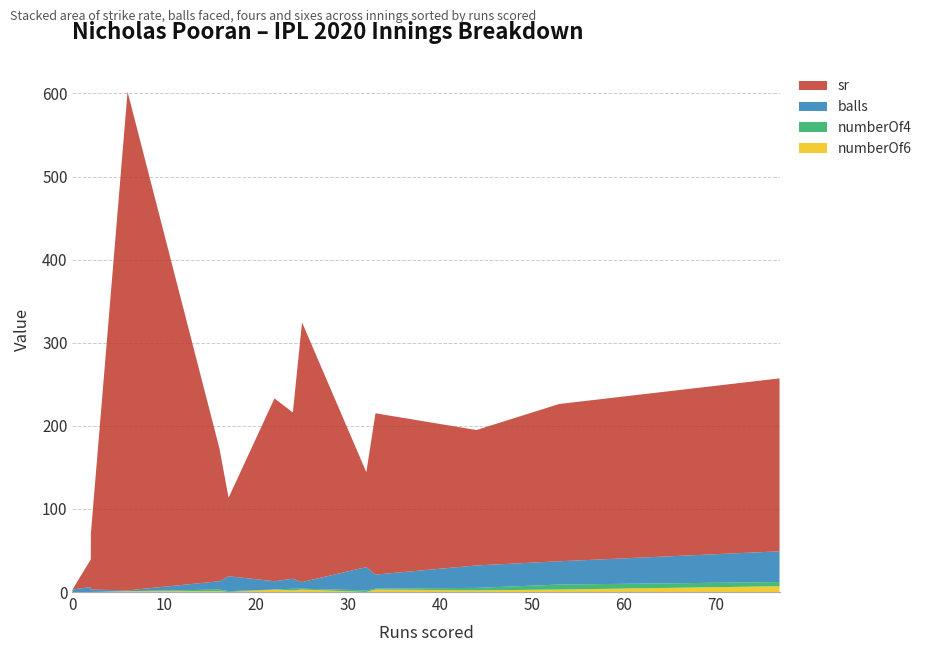

Reading left to right, list all the values displayed in this chart.

sr: 0=0.0	2=33.3	2=66.7	6=600.0	16=160.0	17=94.4	22=220.0	24=200.0	25=312.5	32=114.3	33=194.1	44=163.0	53=189.3	77=208.1
balls: 0=3.0	2=6.0	2=3.0	6=1.0	16=10.0	17=18.0	22=10.0	24=12.0	25=8.0	32=28.0	33=17.0	44=27.0	53=28.0	77=37.0
numberOf4: 0=0.0	2=0.0	2=0.0	6=0.0	16=2.0	17=1.0	22=0.0	24=2.0	25=1.0	32=2.0	33=1.0	44=3.0	53=6.0	77=5.0
numberOf6: 0=0.0	2=0.0	2=0.0	6=1.0	16=1.0	17=0.0	22=3.0	24=2.0	25=3.0	32=0.0	33=3.0	44=2.0	53=3.0	77=7.0